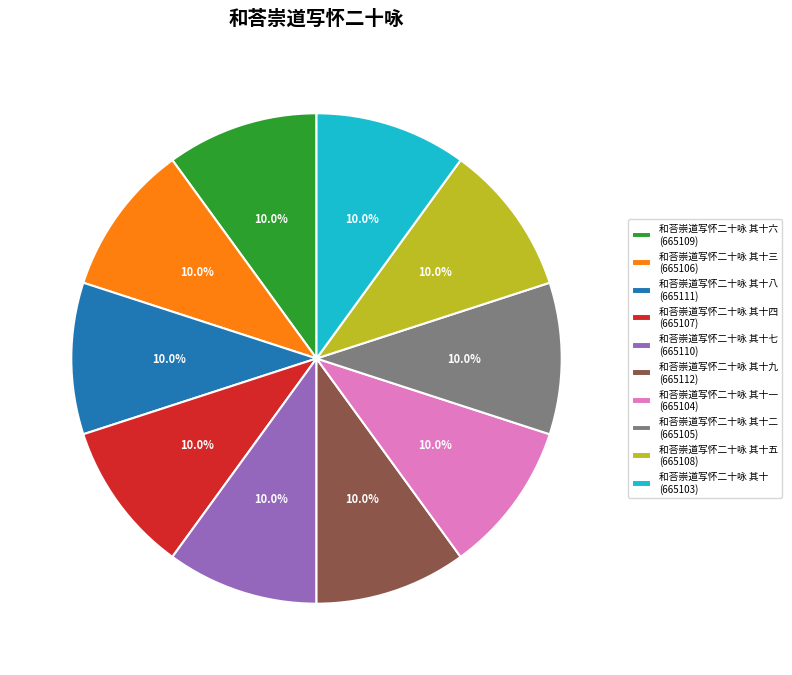

What is the ratio of the value at 和荅崇道写怀二十咏 其十一 (665104) to the value at 和荅崇道写怀二十咏 其十六 (665109)?

1.0